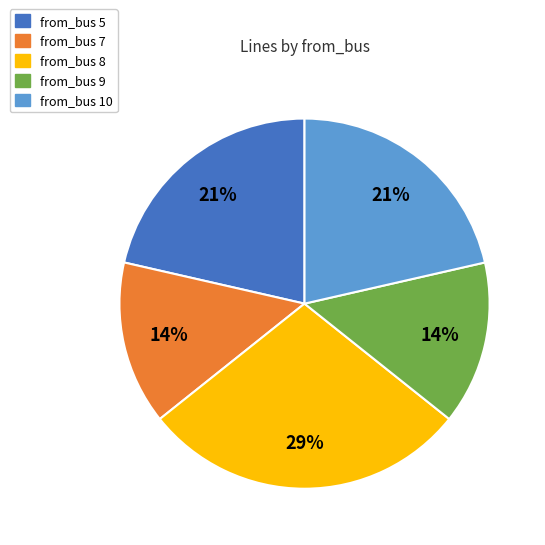

Is there a majority slice in this chart?

No